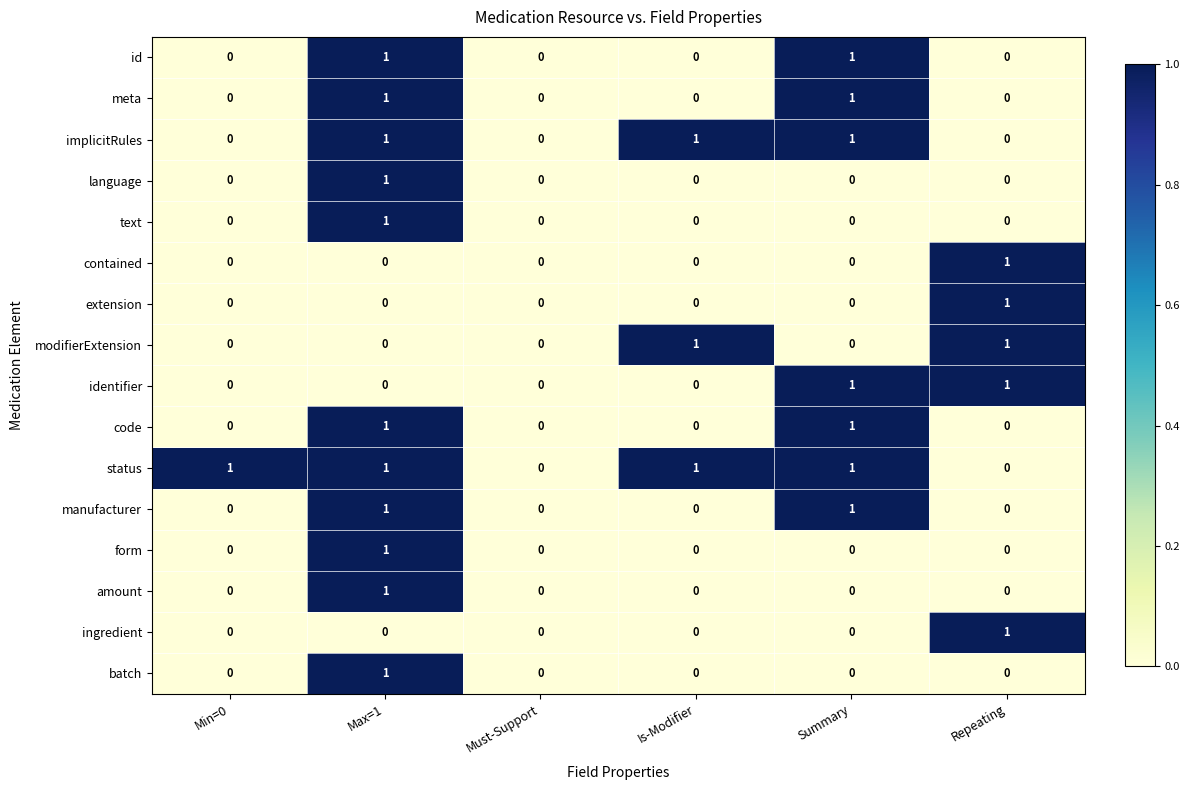

How many amount values are between 0 and 1?

6